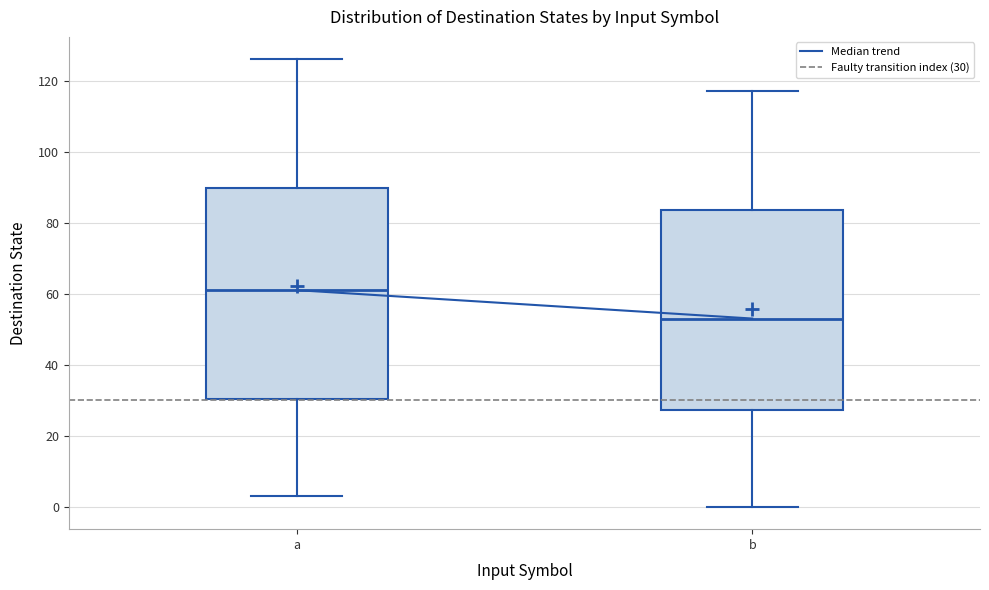

Reading left to right, transcribe this box plot: for each box, give where its median line is, the range the box spans, and where its two whiskers end, as read against the y-axis. The values are not printed on the chart, so give them approximately, as read against the axis.

a: median 62, box 30 to 90, whiskers 4 to 126
b: median 54, box 28 to 84, whiskers 0 to 118